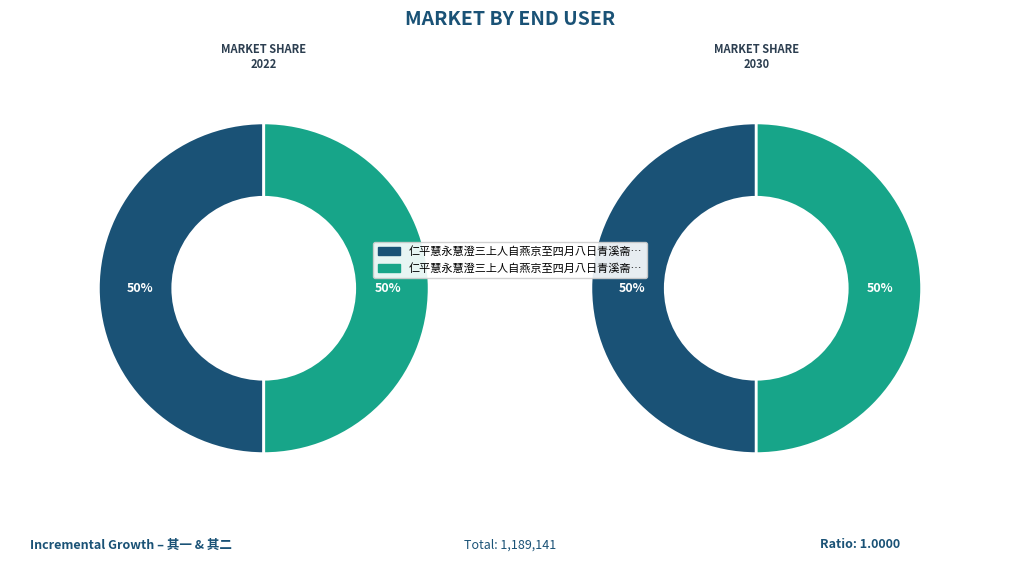

Does 仁平慧永慧澄三上人自燕京至四月八日青溪斋会即往礼补陀岩二首 其一 represent more than half of the total?

No